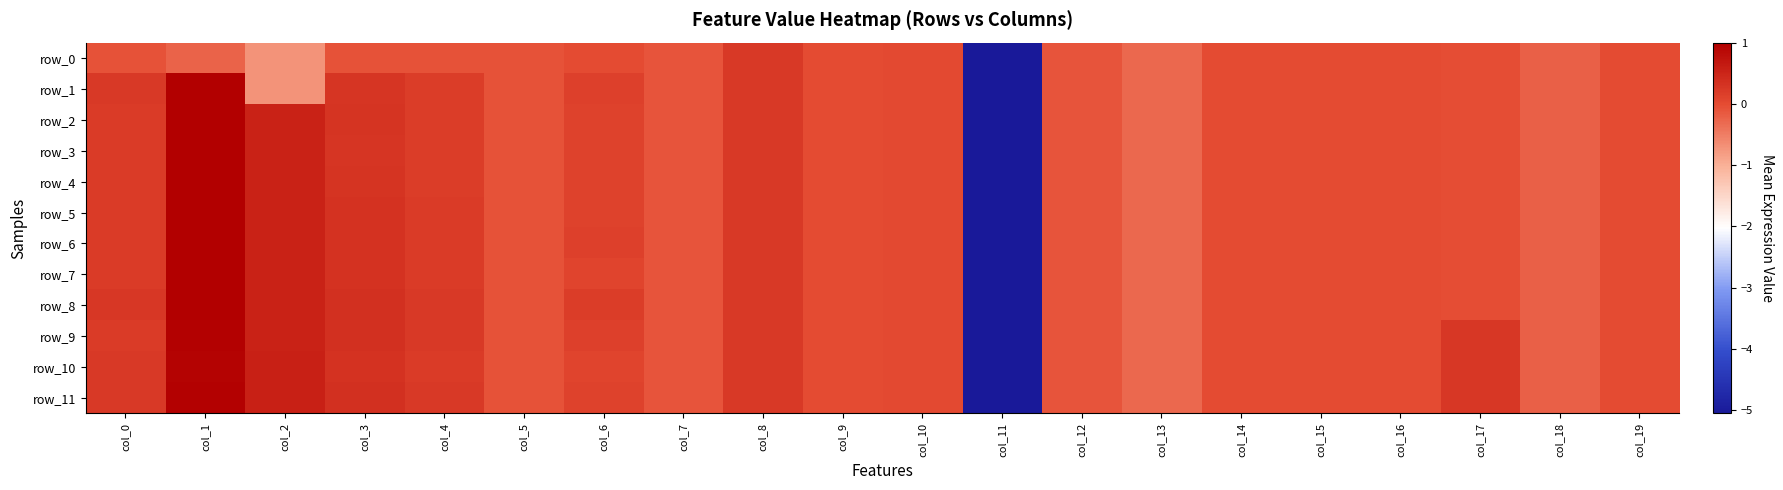

Which series has the largest range (max minus min)?

row_3